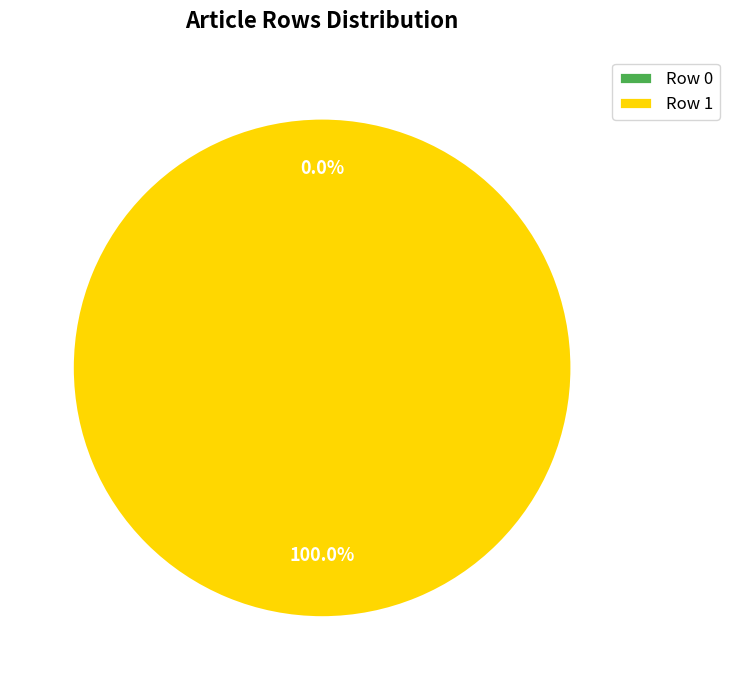

Combined, what portion of the pie is Row 1 and Row 0?

100.0%